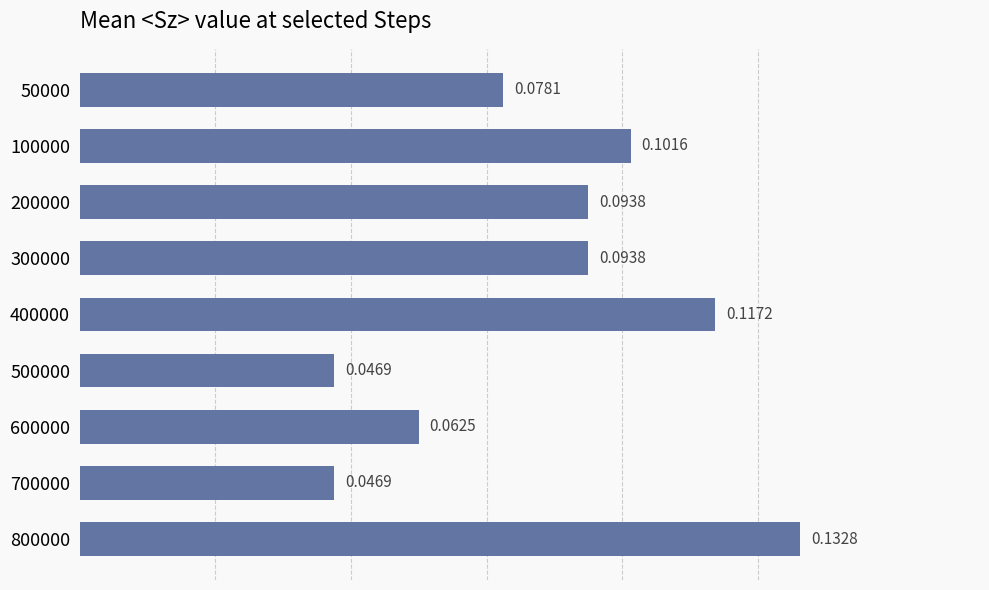

Which has a higher value, 50000 or 200000?

200000